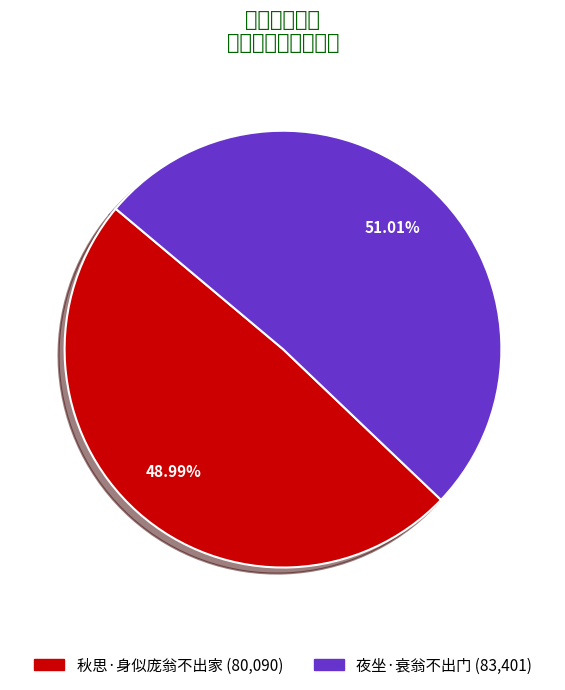

What is the majority slice?

夜坐·衰翁不出门